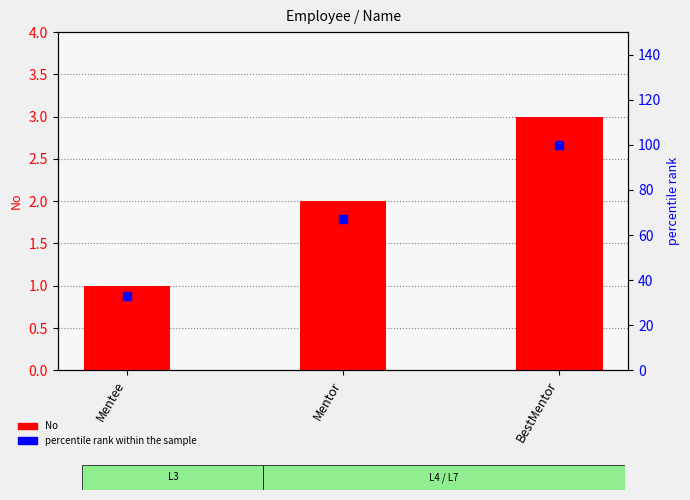

Which series has the largest Y range (max minus min)?

percentile rank within the sample